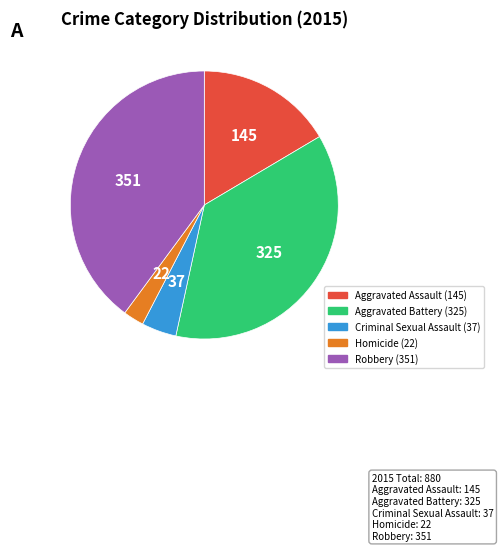

Is Homicide the majority of the pie?

No